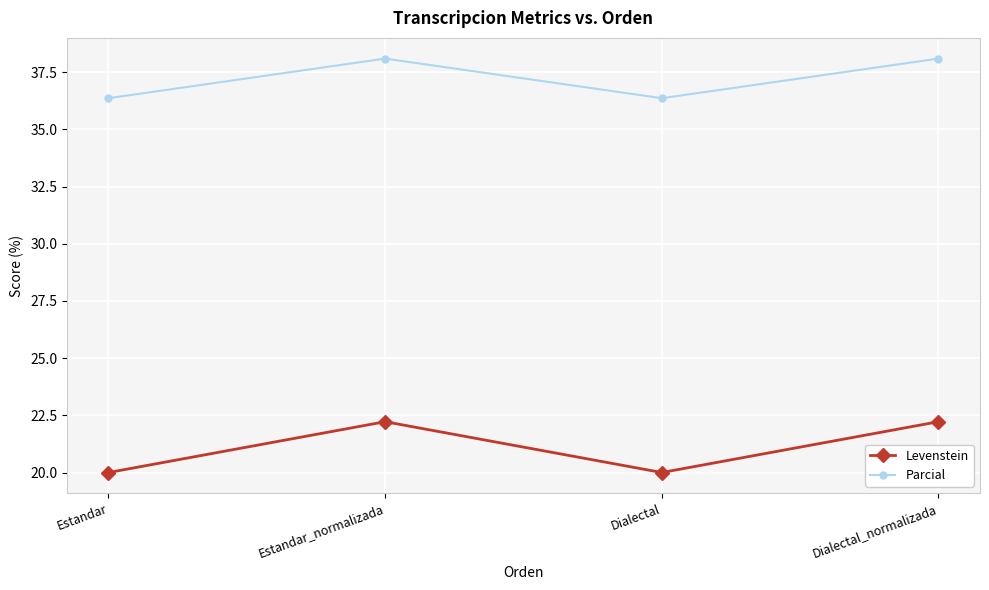

What is the total value across all series at Dialectal?

56.4